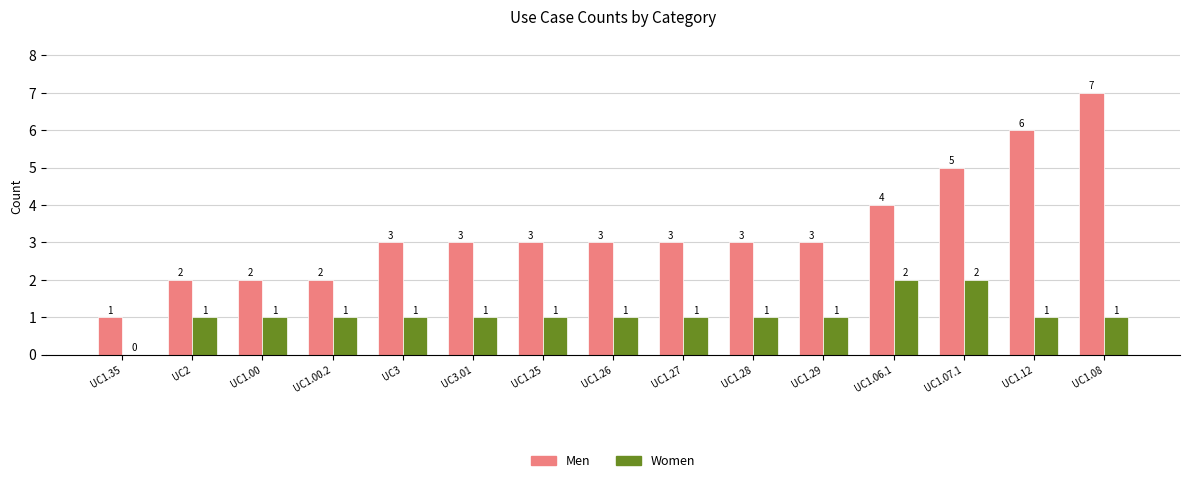

True or false: Women has a value of 0 at UC1.35.

True